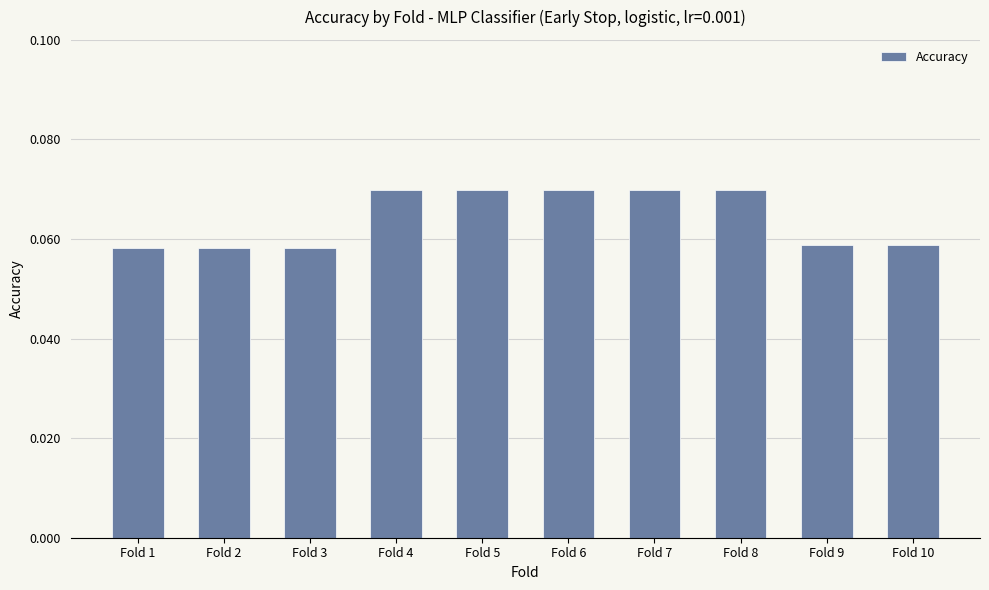

Is it true that the value at Fold 2 is 0.0?

False